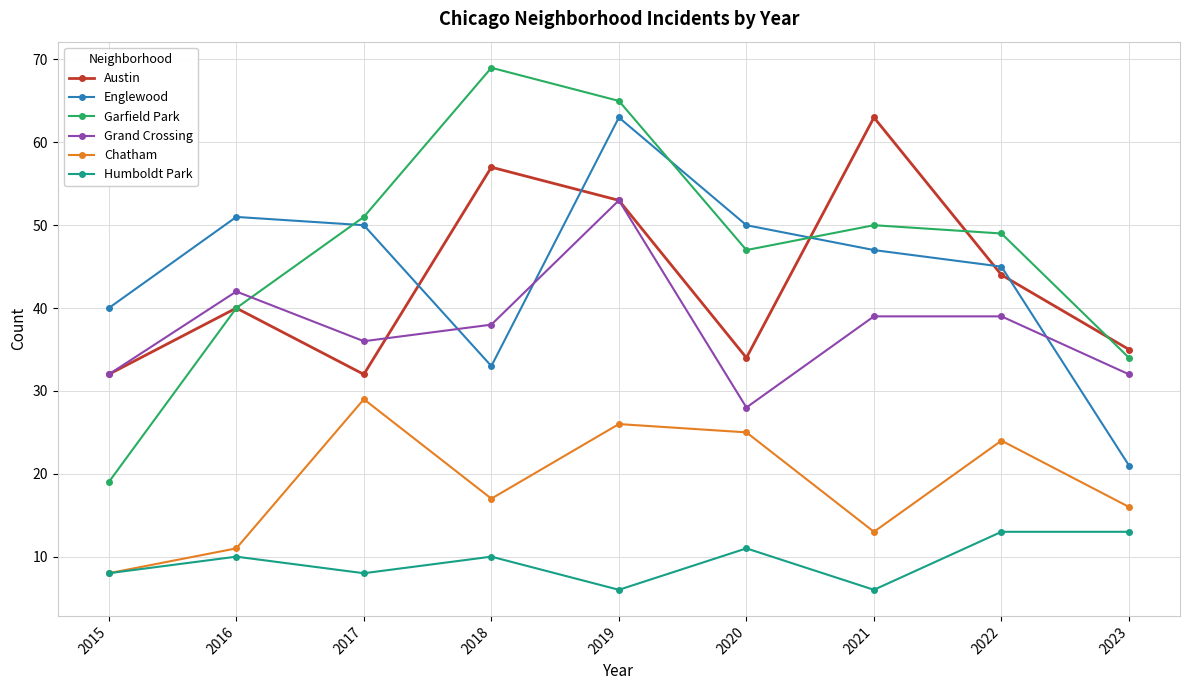

Which series has the largest range (max minus min)?

Garfield Park